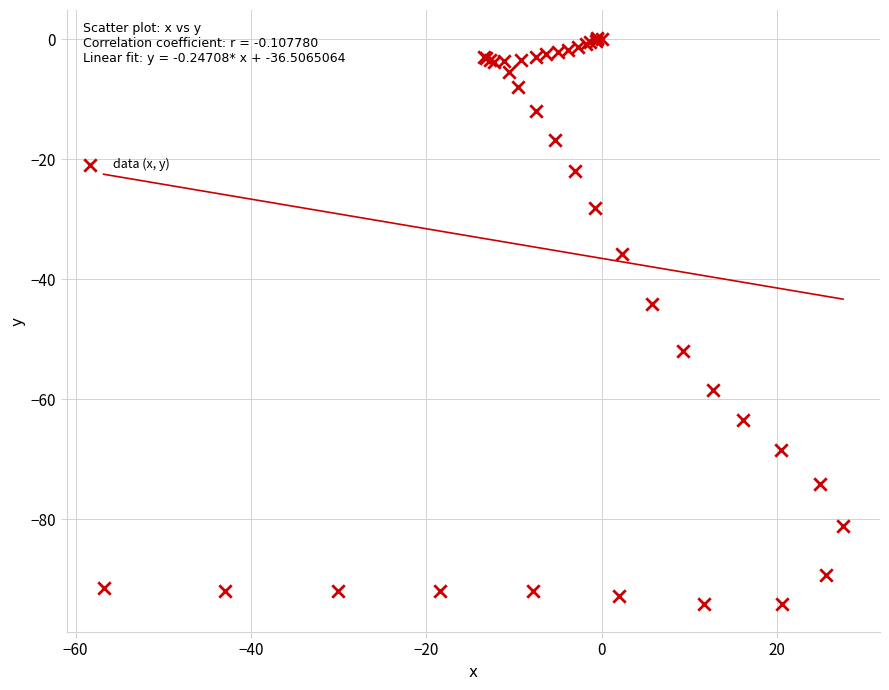

What Y value in the scatter plot is closest to -46?

-44.1